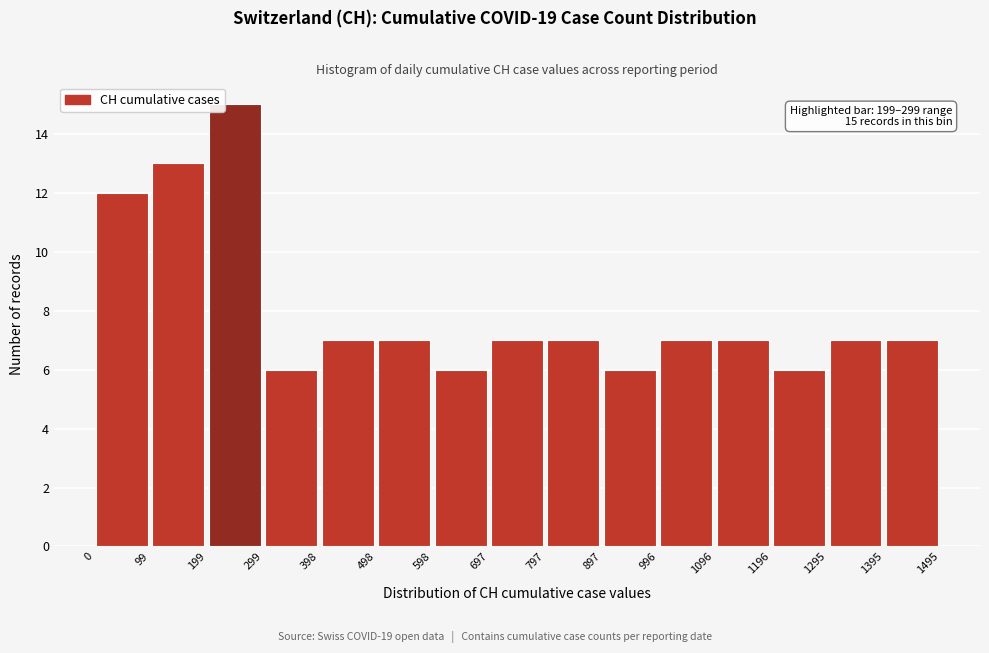

Which range on the x-axis has the tallest bar?

199 to 299